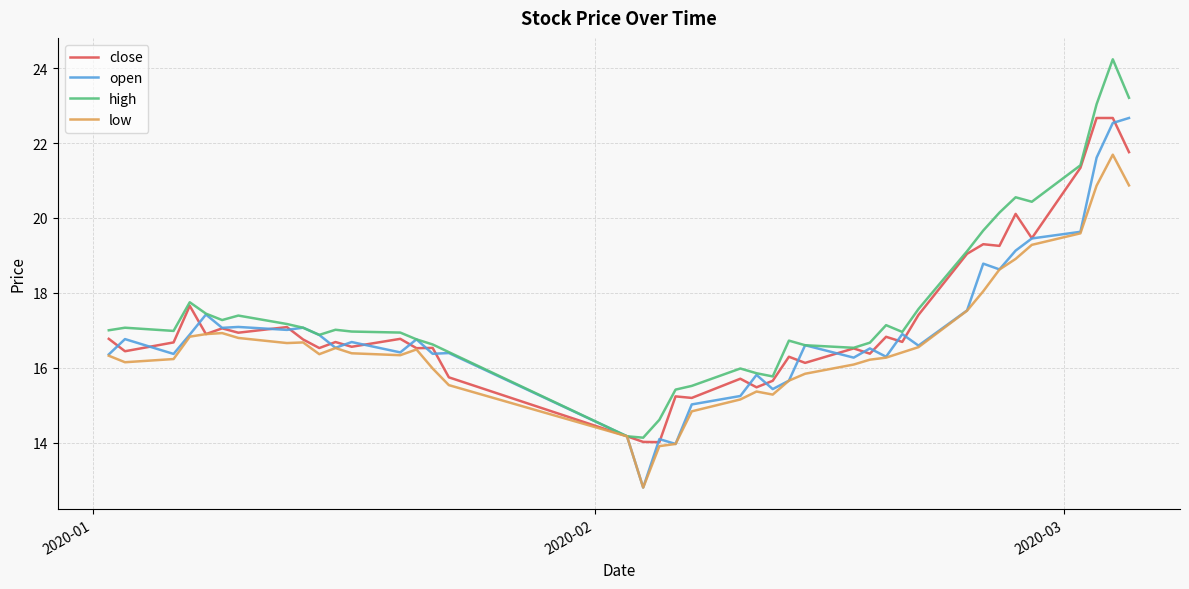

Which series has the largest range (max minus min)?

high